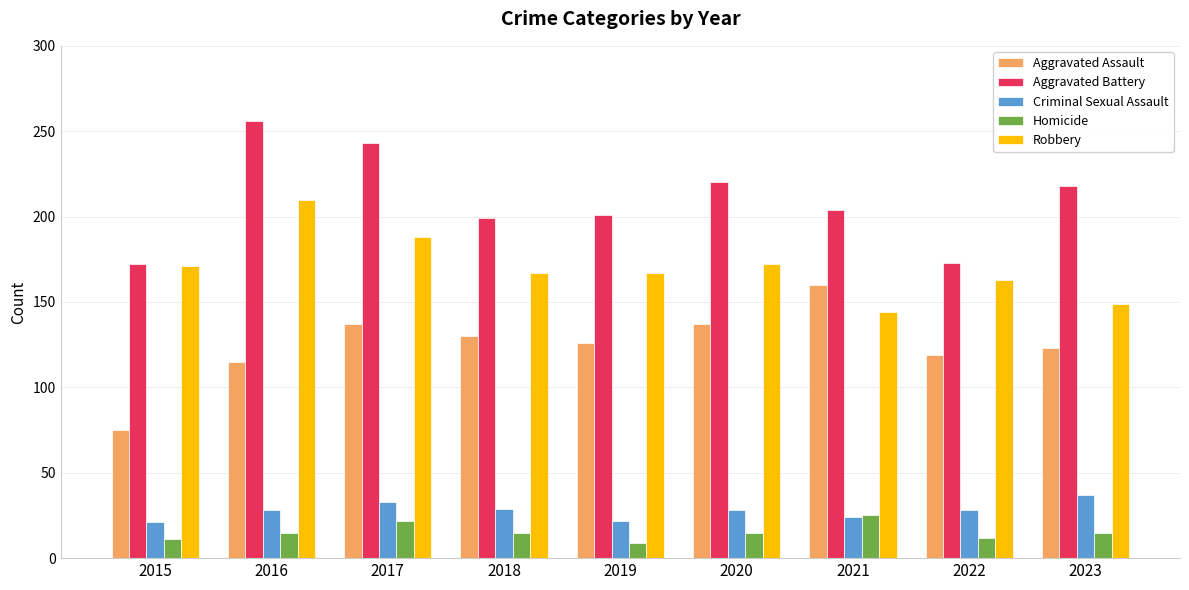

How many values in the Homicide series are below 15?

3